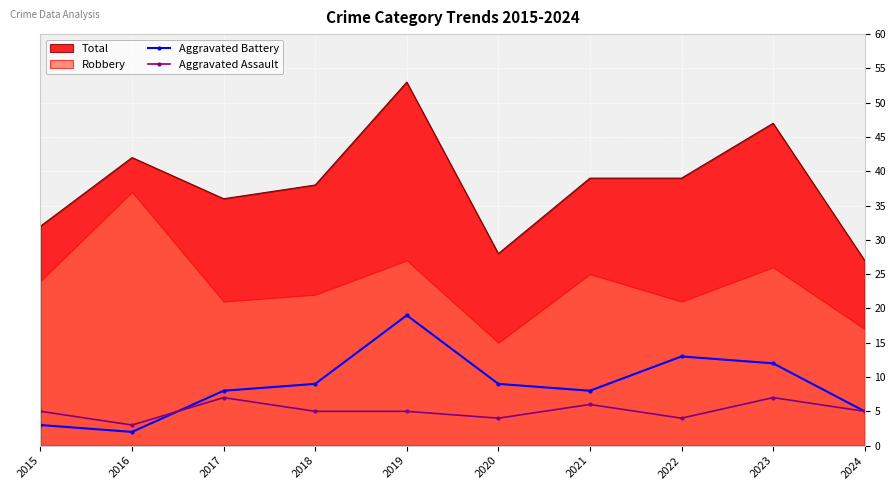

The Aggravated Battery series shows 12 at 2023. True or false?

True